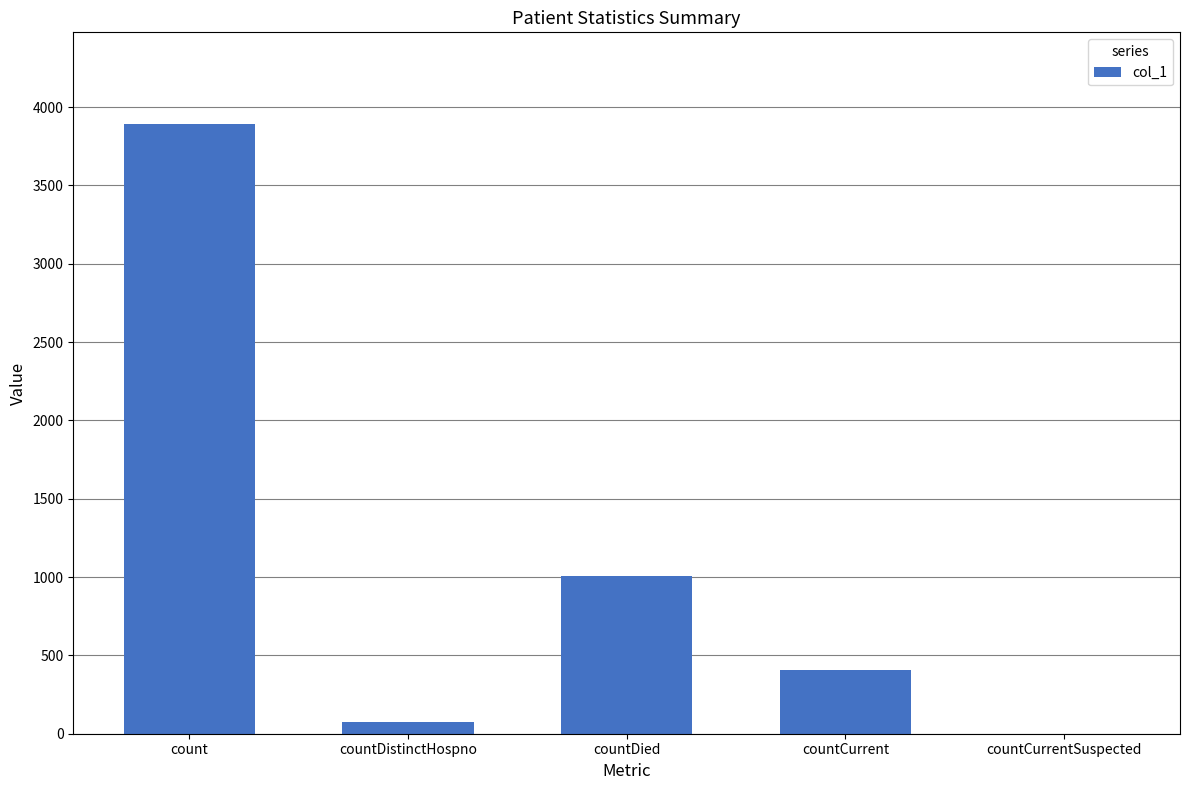

Count the number of categories in the chart.

5